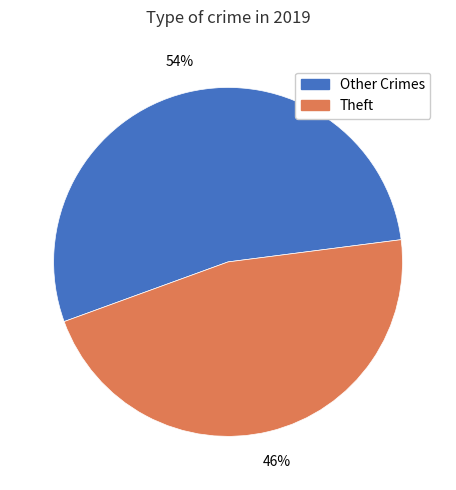

To the nearest percent, what is the combined percentage of Other Crimes and Theft?

100%